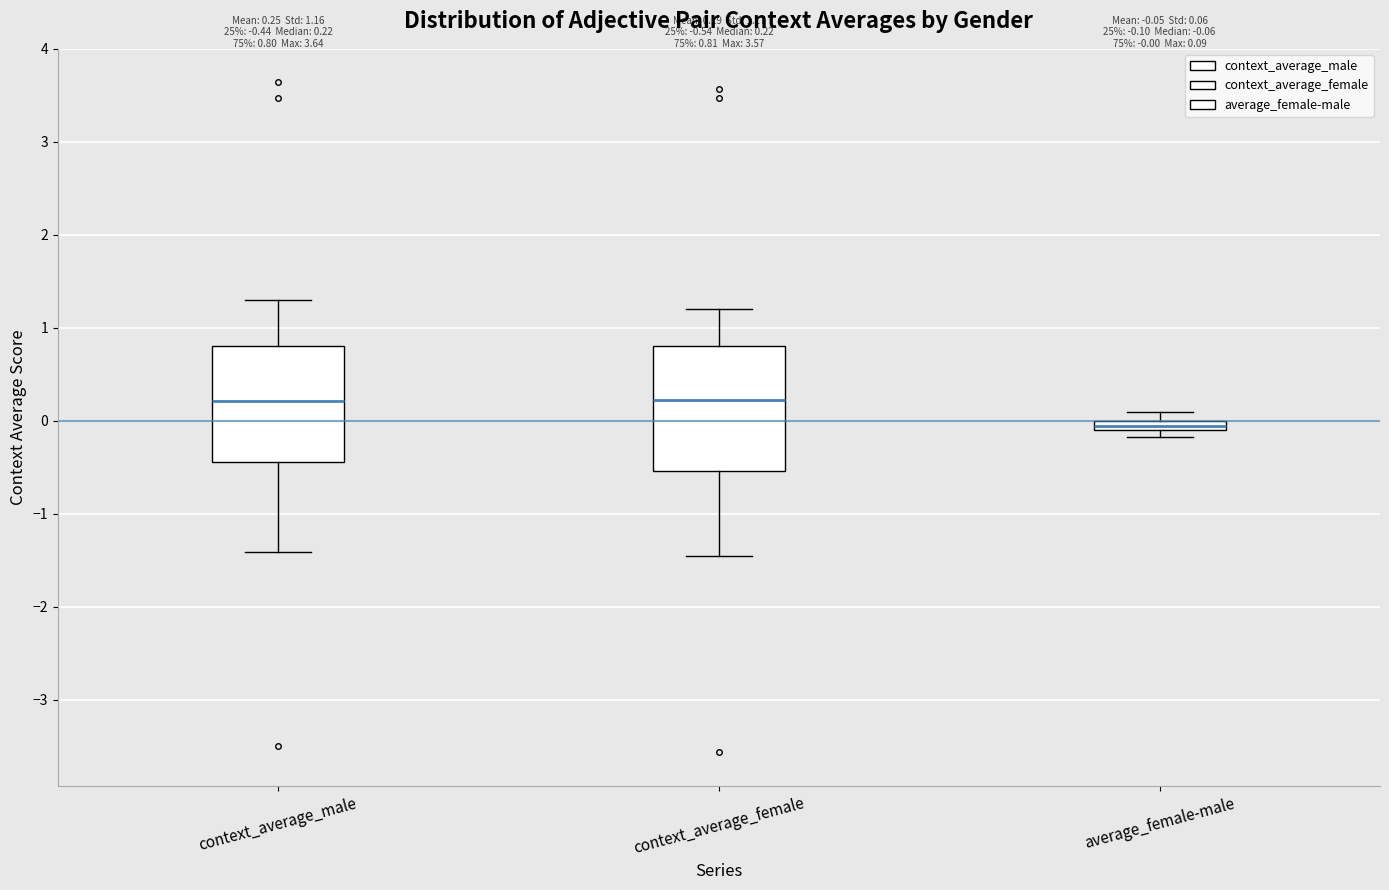

Which box has the lowest median line?

average_female-male